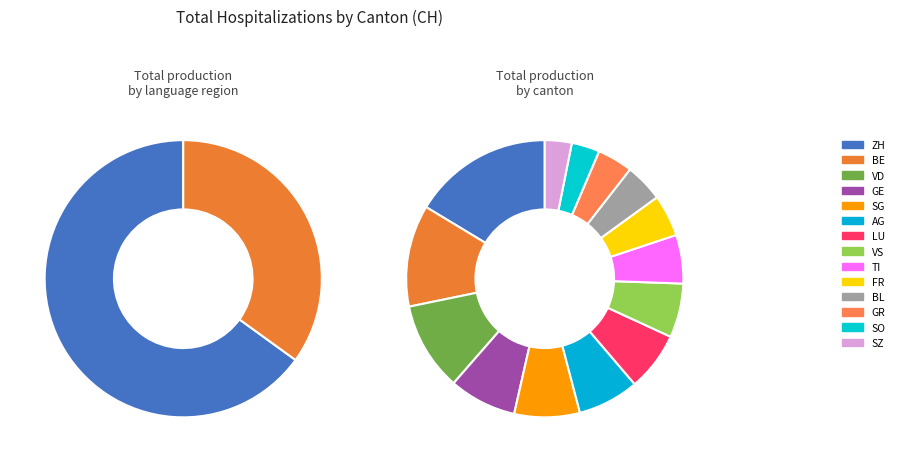

What percentage do TI and BE together represent?

15.4%